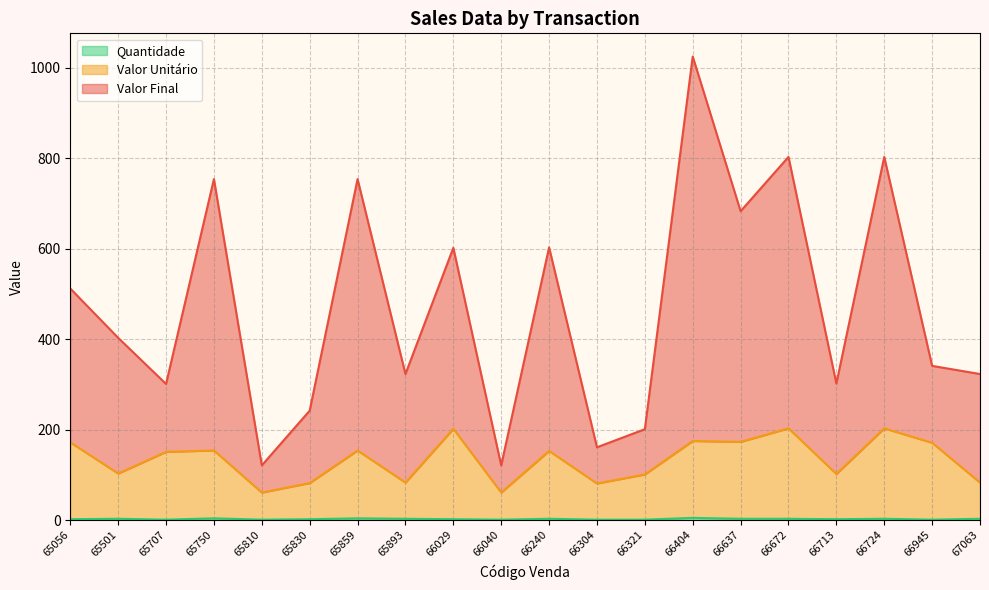

What is the difference between the Valor Final values at 65707 and 66637?

382